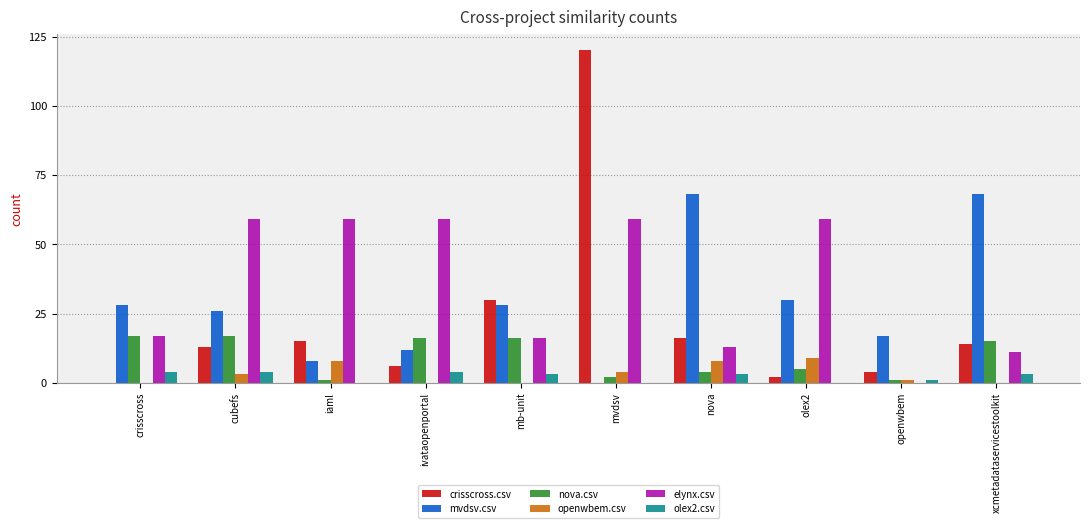

Which label corresponds to the largest value in the chart?

mvdsv